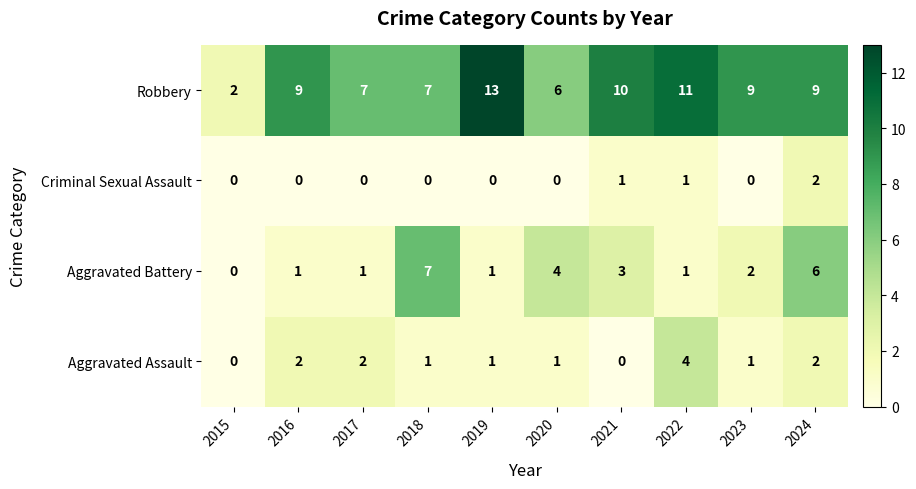

Is it true that Robbery equals 9 at 2016?

True